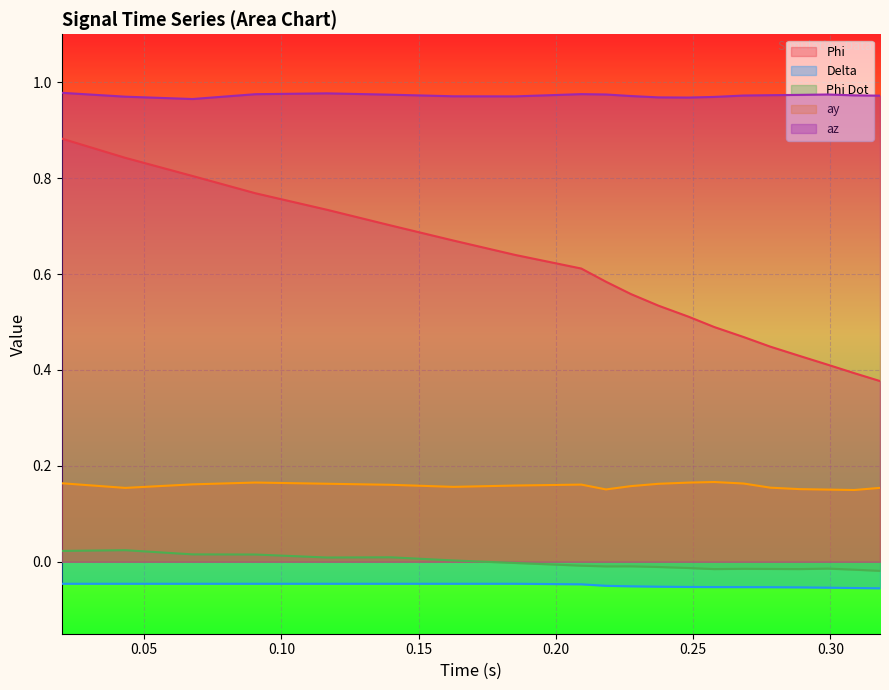

Which has a higher value, 0.0199 or 0.21825?

0.0199